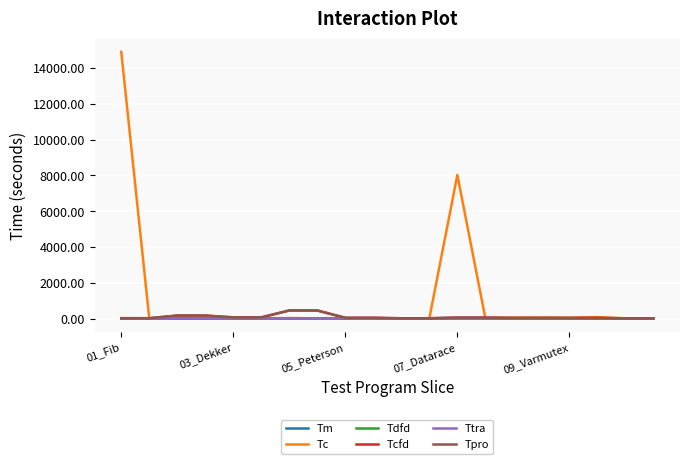

Which series has the widest spread of values?

Tc